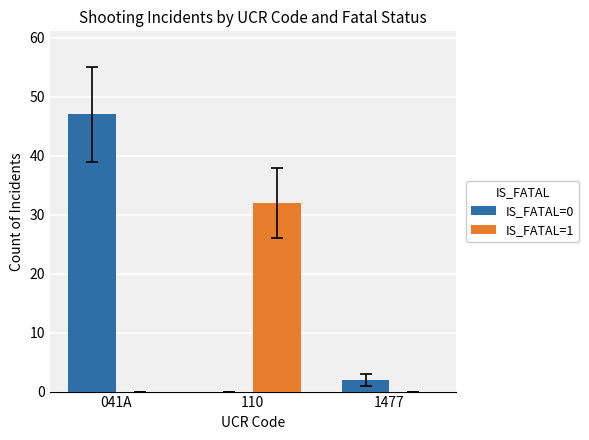

Read the IS_FATAL=0 value at 1477.

2